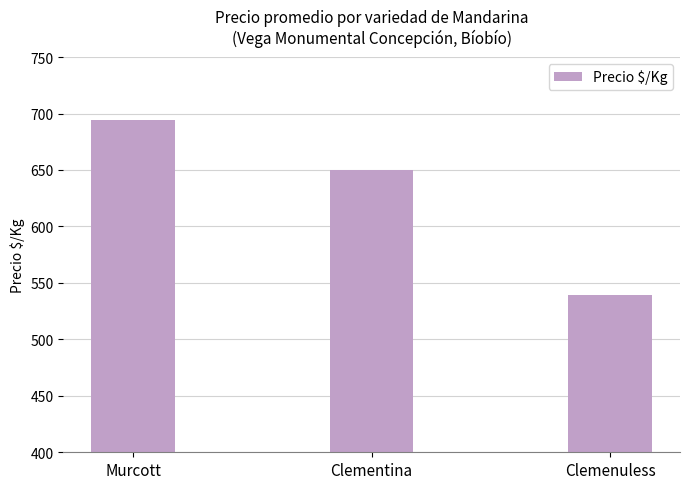

What is the difference between the values at Clementina and Clemenuless?

111